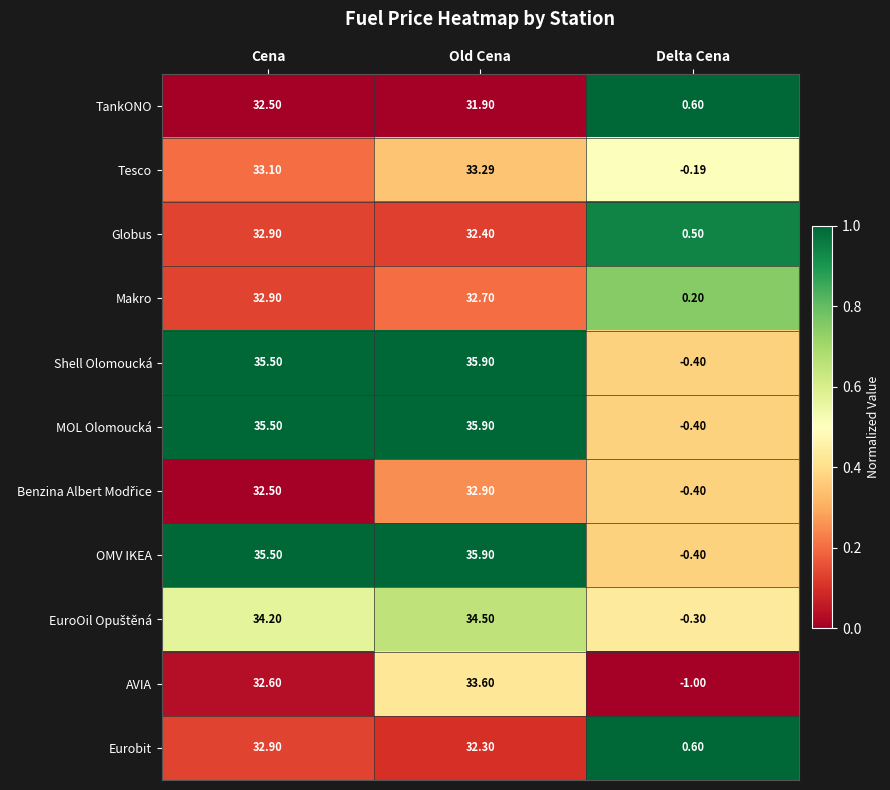

At how many categories does at least one series exceed 0?

3